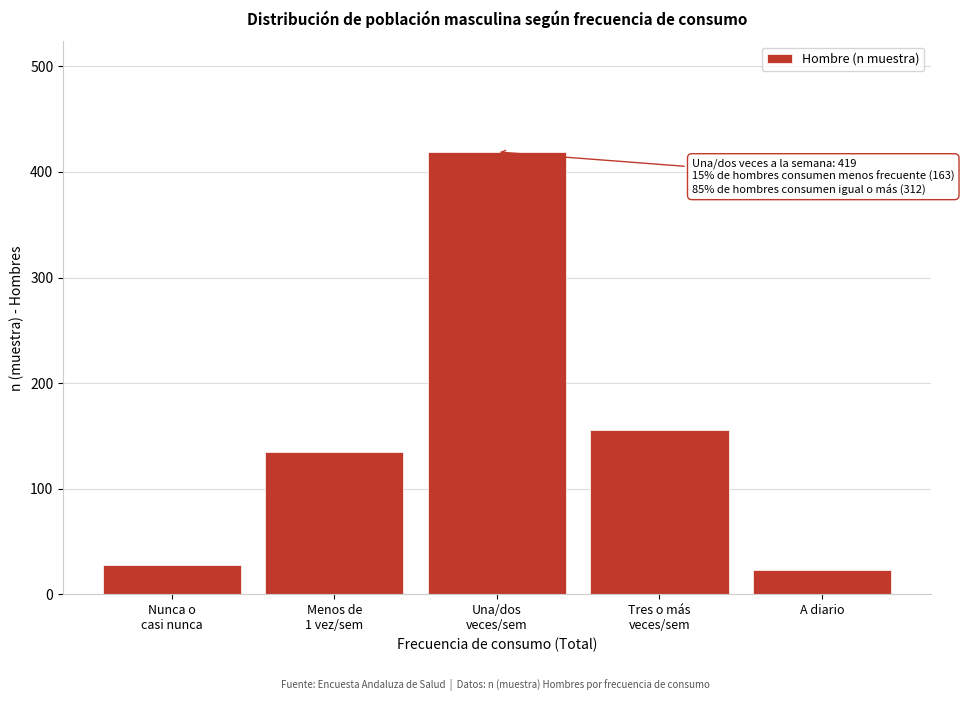

Reading left to right, what are all the values shown in this chart?

28	135	419	156	23